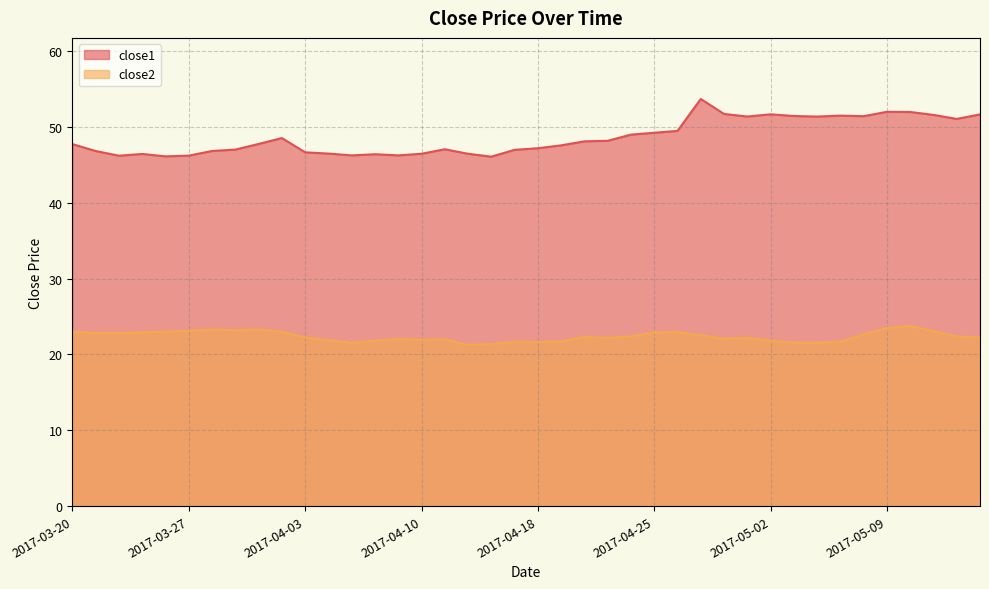

Which series has the largest total across all categories?

close1